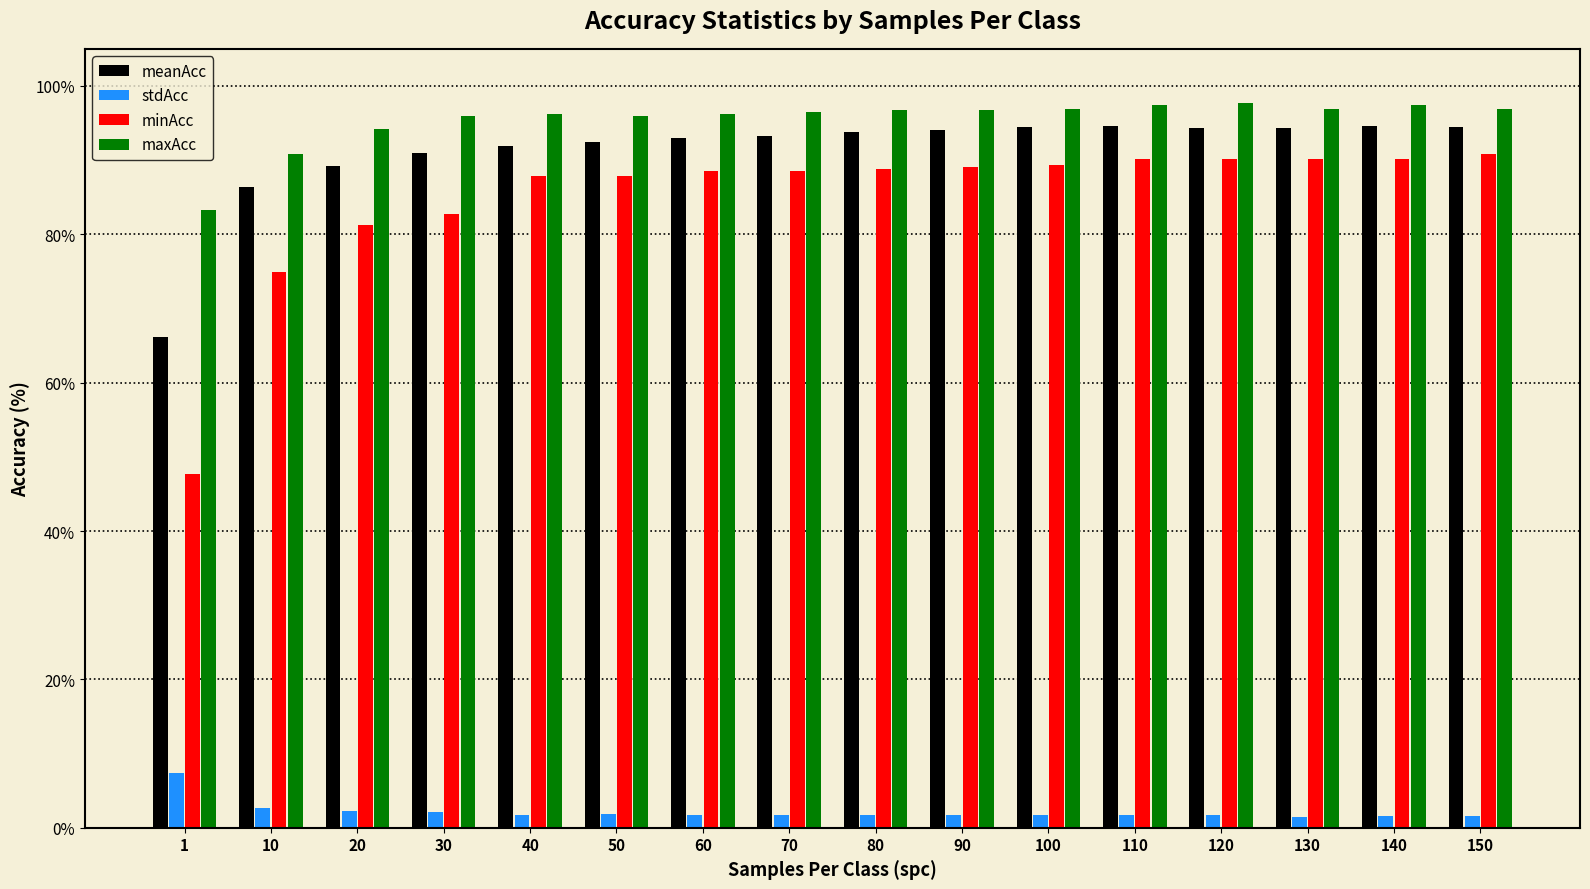

What is the difference between the maximum and minimum values in the stdAcc series?

5.8